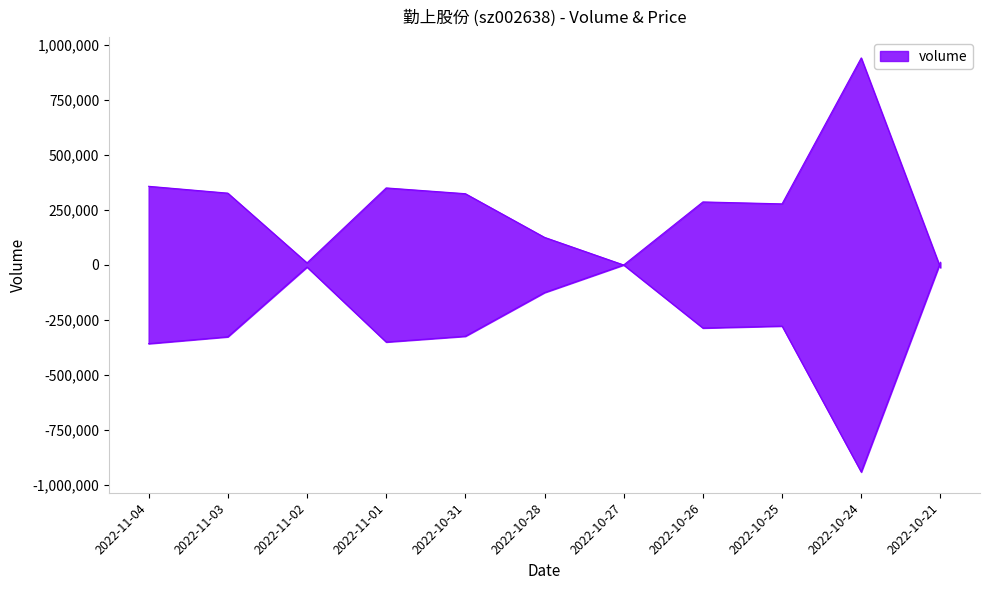

Reading right to left, what are all the values shown in this chart?

volume: 2022-10-21=-12246	2022-10-24=941947	2022-10-25=277992	2022-10-26=286785	2022-10-27=94	2022-10-28=-125565	2022-10-31=-324256	2022-11-01=-350498	2022-11-02=-9573	2022-11-03=-326785	2022-11-04=-357895
t_volume: 2022-10-21=12246	2022-10-24=-941947	2022-10-25=-277992	2022-10-26=-286785	2022-10-27=-94	2022-10-28=125565	2022-10-31=324256	2022-11-01=350498	2022-11-02=9573	2022-11-03=326785	2022-11-04=357895